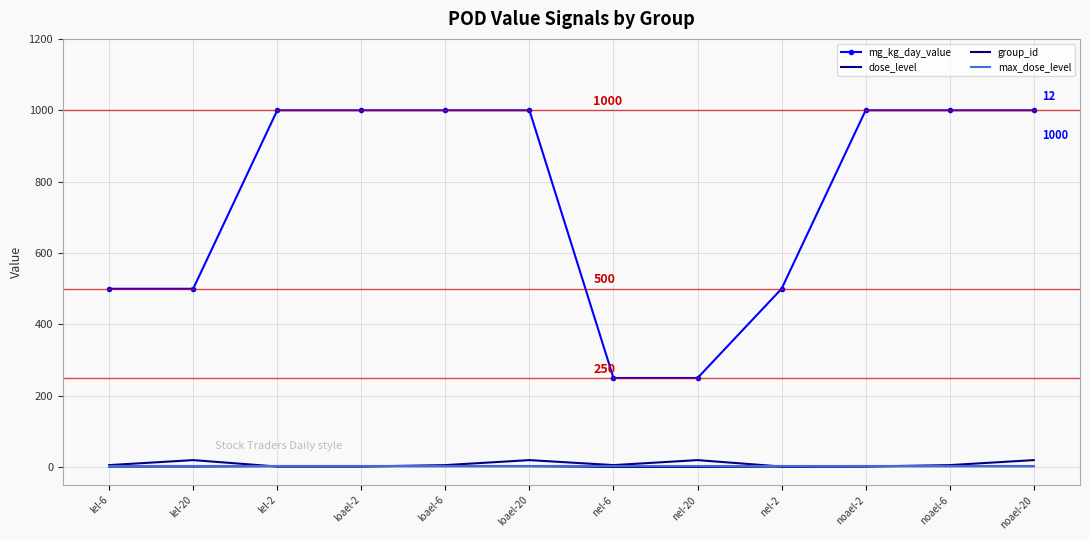

Is the value of max_dose_level at loael-20 greater than the value of mg_kg_day_value at lel-6?

No